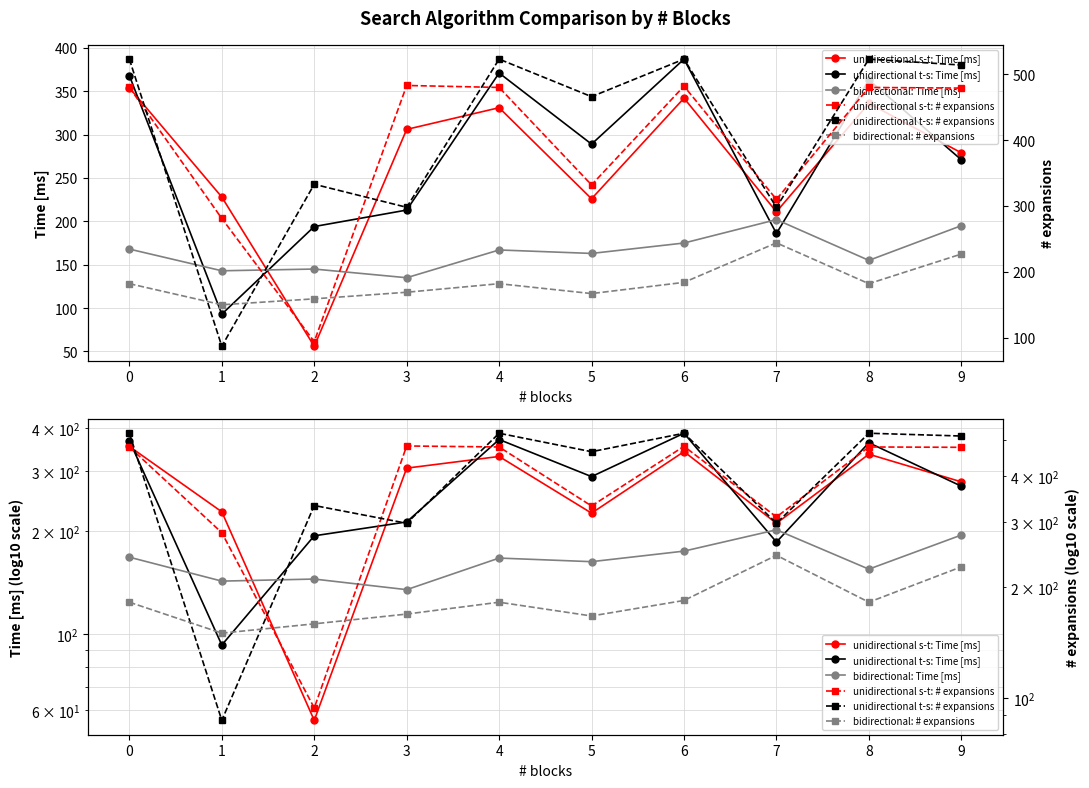

Where is the first local minimum for unidirectional s-t: # expansions?

2